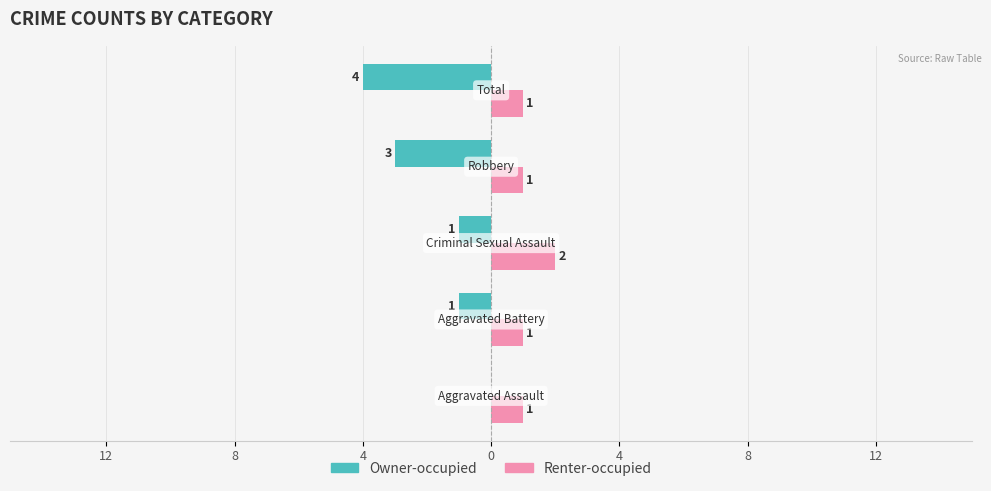

What is the lowest value of the Renter-occupied series?

1